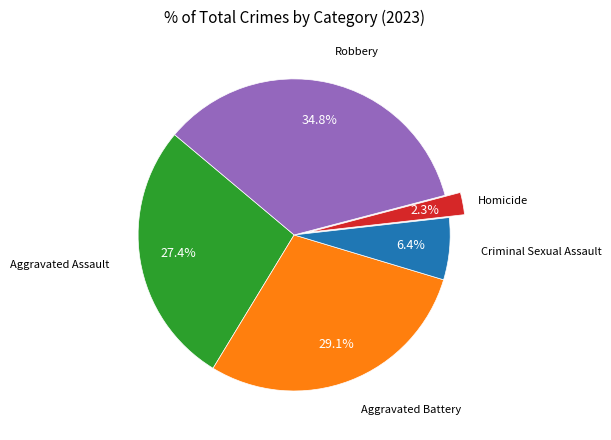

Is there a majority slice in this chart?

No